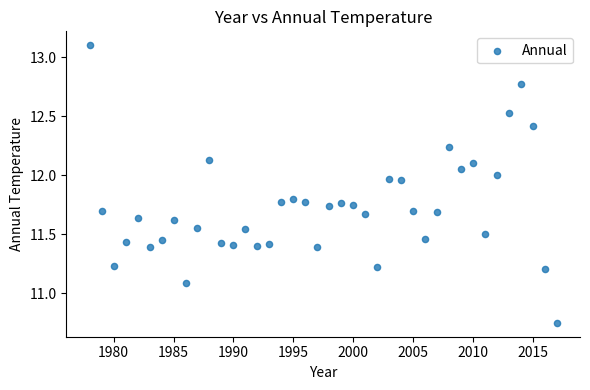

What is the range of Y values (max minus min)?

2.4